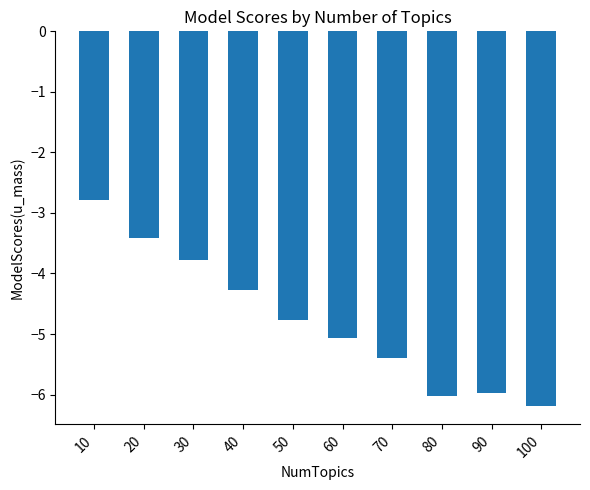

Reading left to right, transcribe all the data shown in this chart.

-2.8	-3.4	-3.8	-4.3	-4.8	-5.1	-5.4	-6.0	-6.0	-6.2